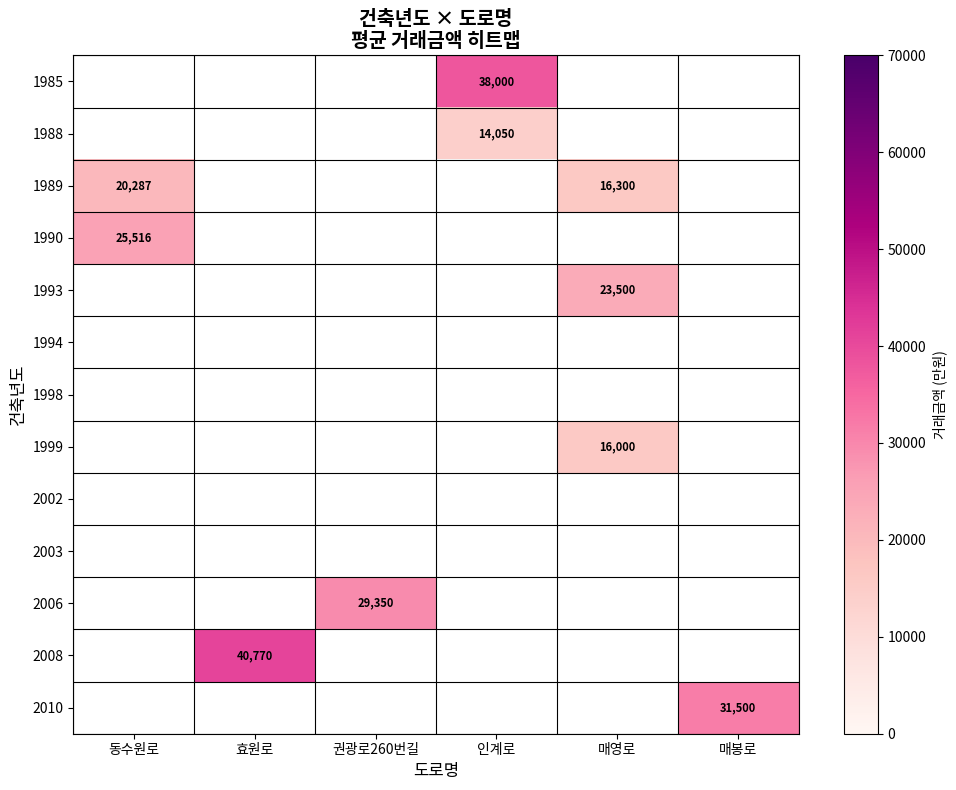

How many data points does each series have?

6